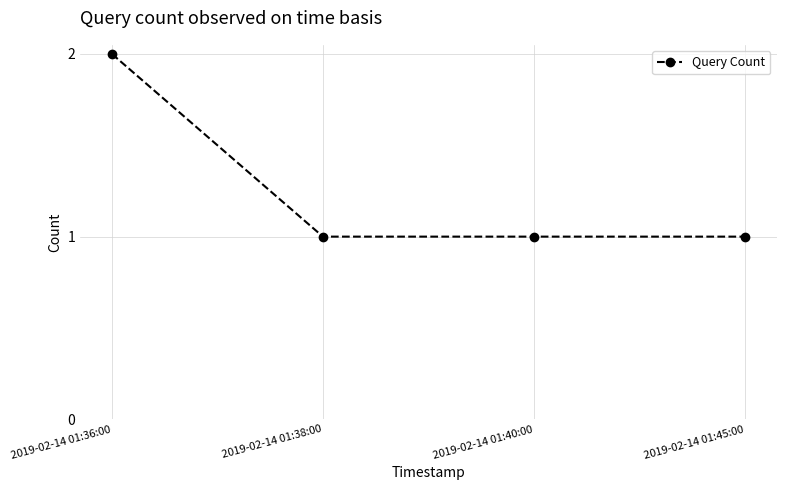

True or false: the data has more than 1 interior local peaks.

False